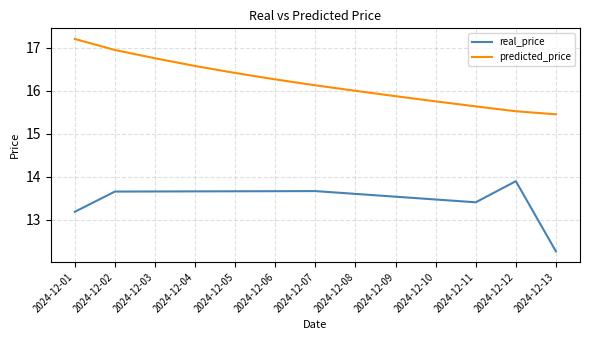

The value of predicted_price at 2024-12-13 is 15.5. True or false?

True